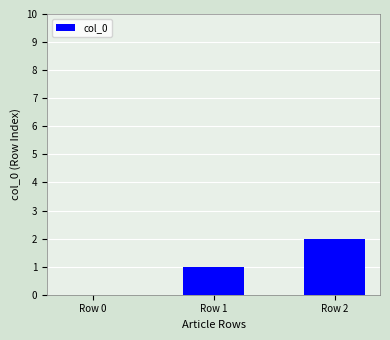

The chart shows a value of 3 at Row 2. True or false?

False